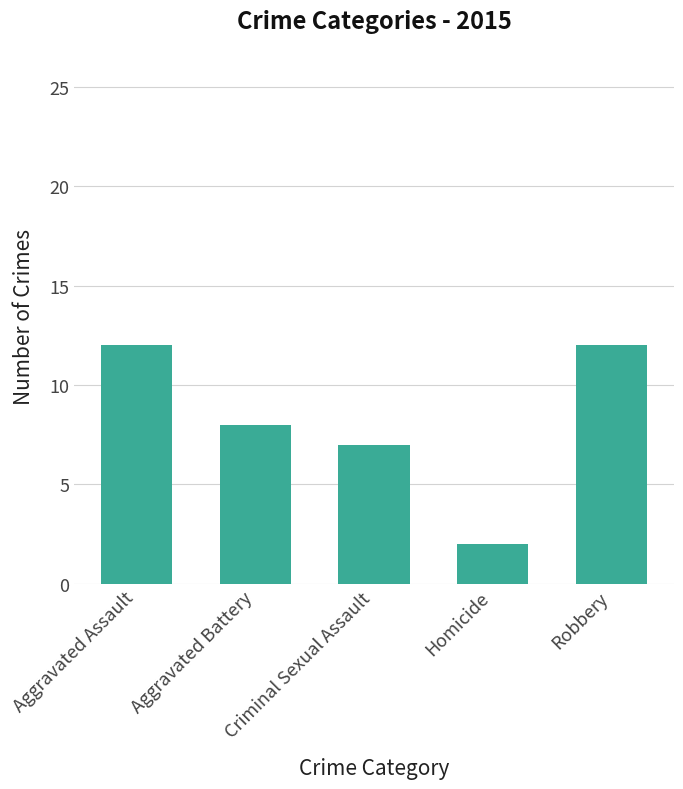

Which category has the lowest value across all series?

Homicide